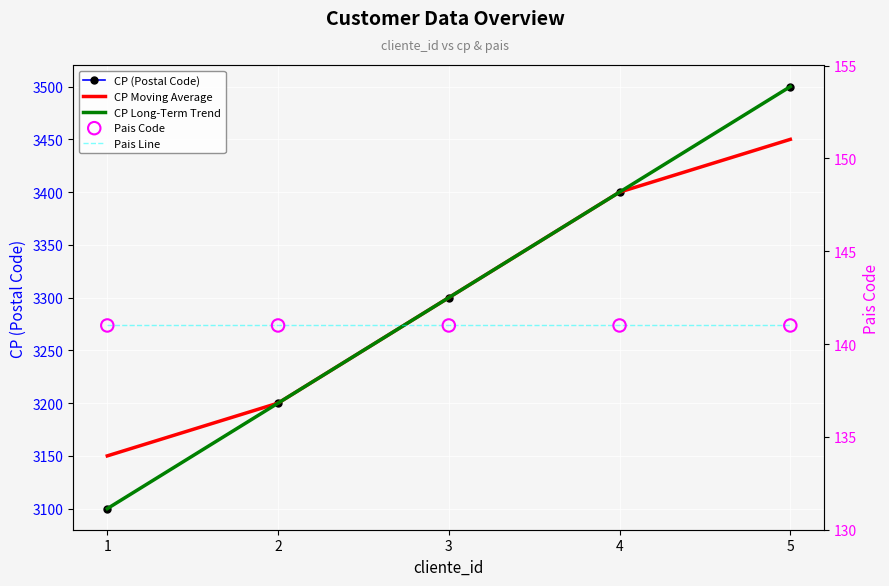

Which series reaches the minimum Y coordinate?

Pais Line